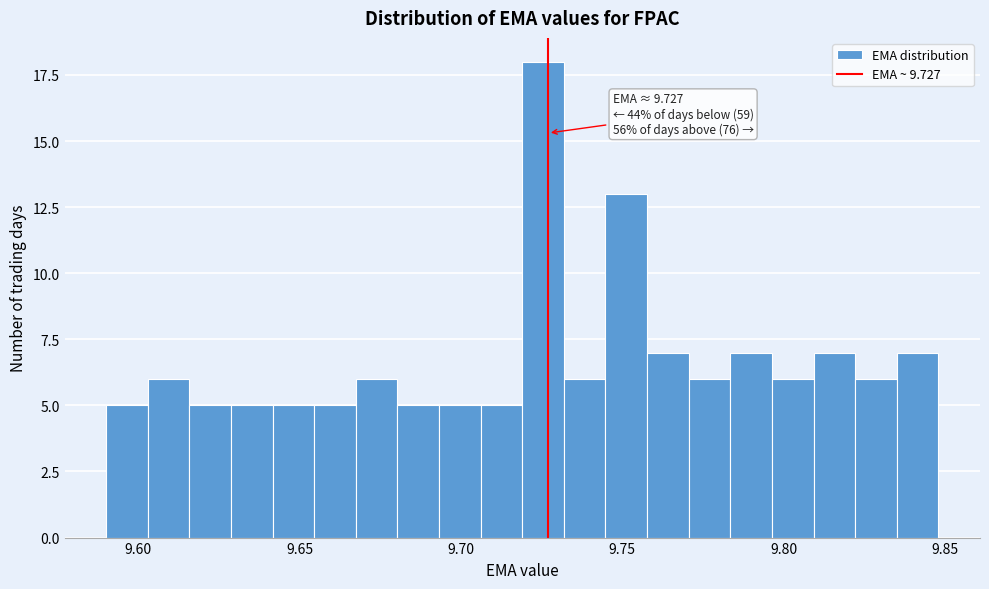

Around what value on the x-axis is the tallest bar? Give the approximate position of its centre, as read against the axis.

9.725